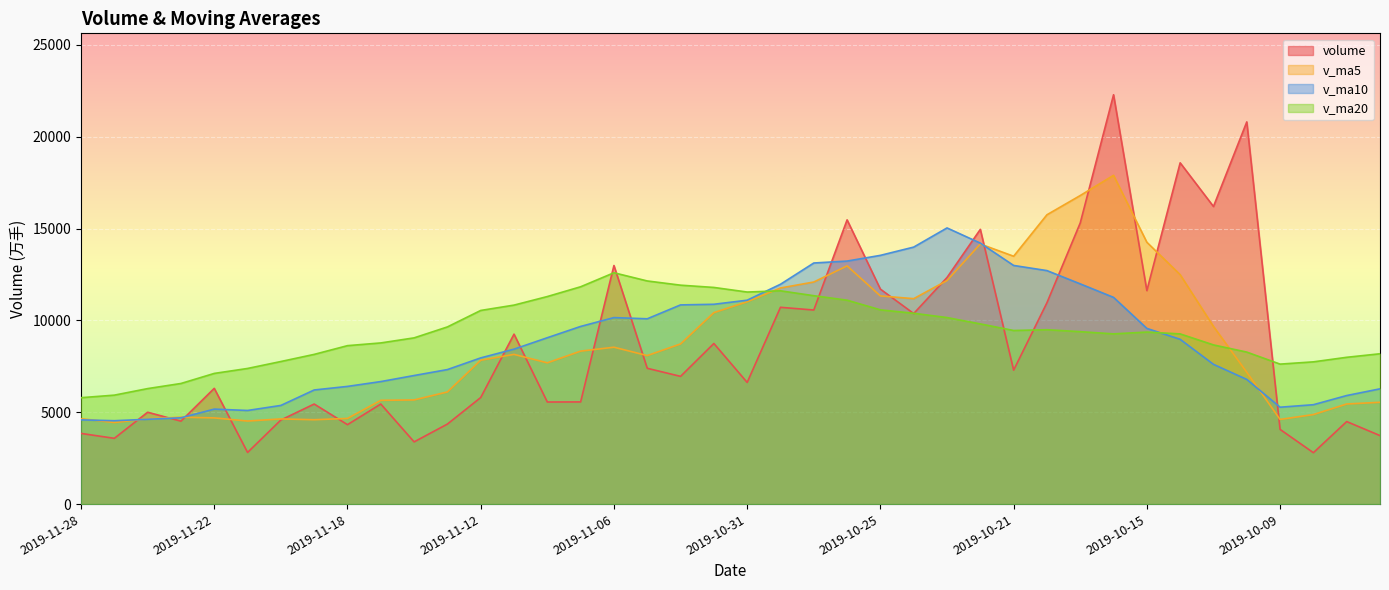

Is it true that v_ma5 equals 8182.8 at 2019-11-18?

False